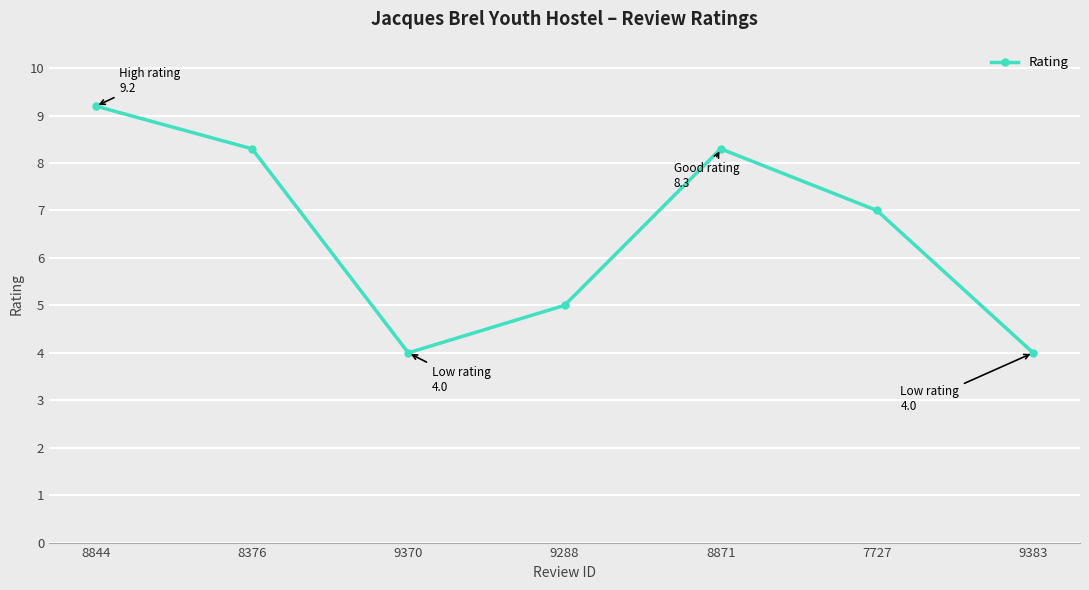

What is the label of the 6th point from the right?

8376